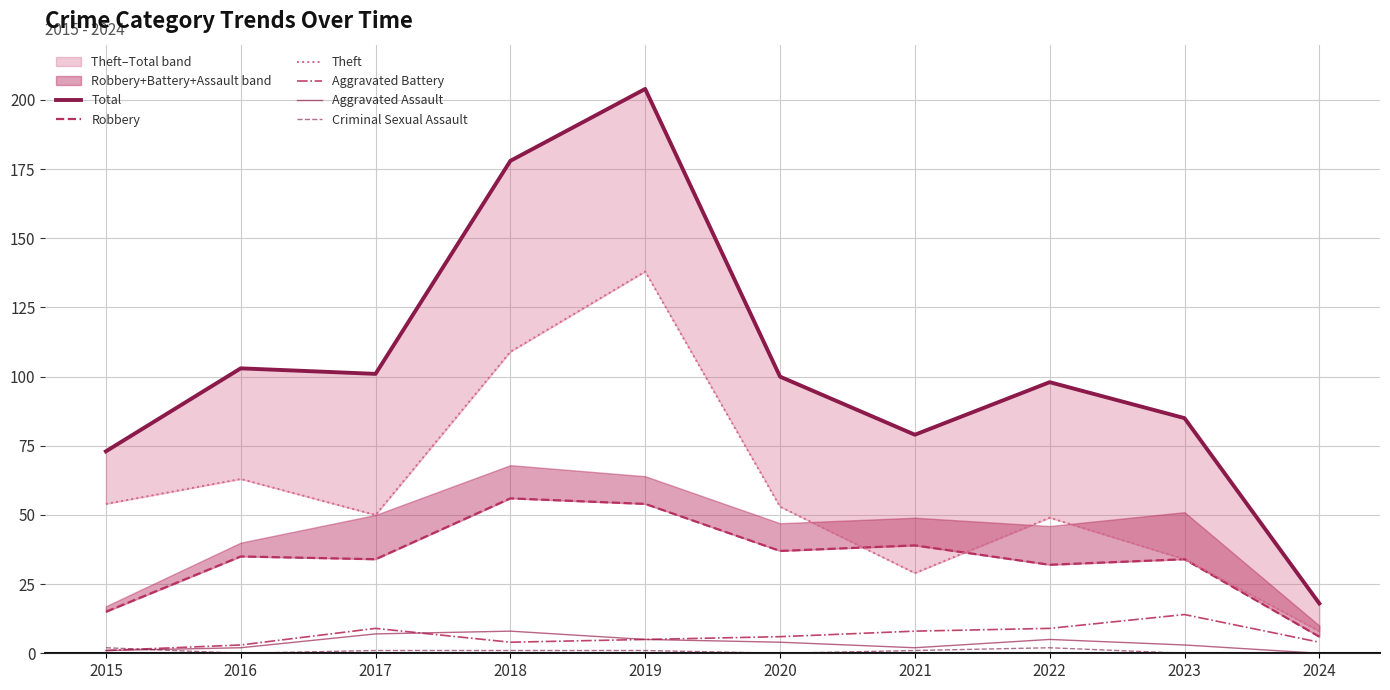

Count the number of data series in this chart.

6